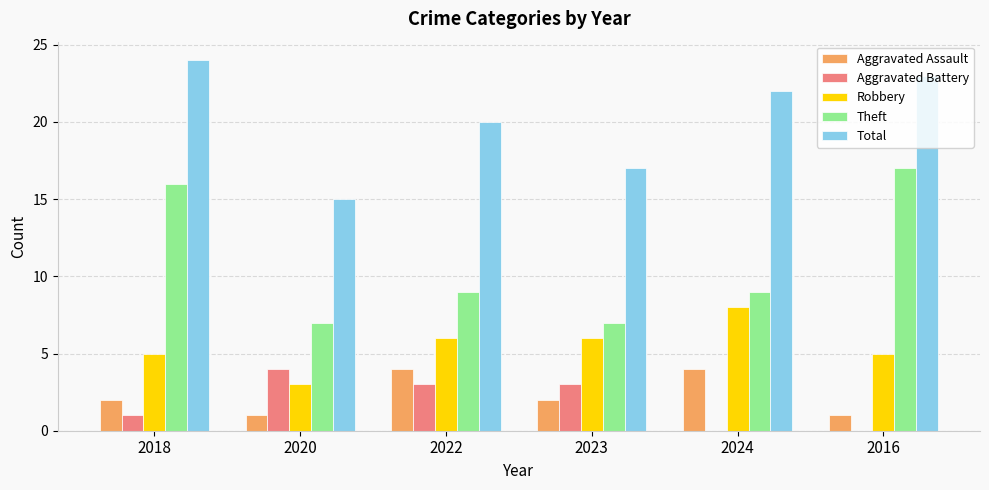

True or false: Aggravated Assault has a value of 2 at 2020.

False